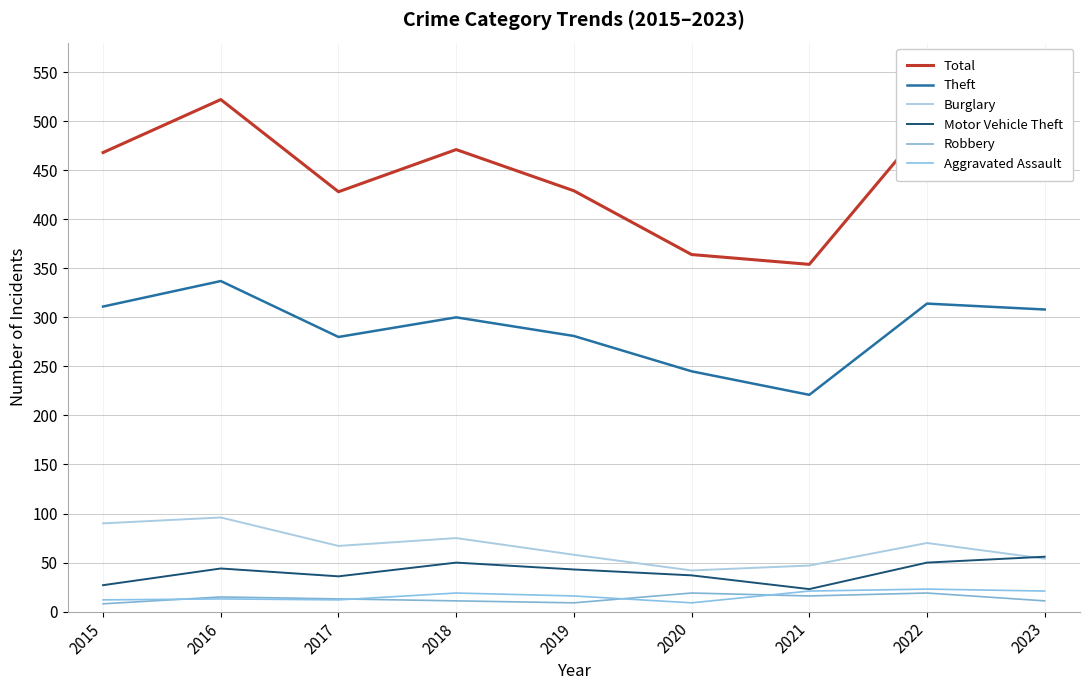

What are all the series names shown in the legend?

Total, Theft, Burglary, Motor Vehicle Theft, Robbery, Aggravated Assault